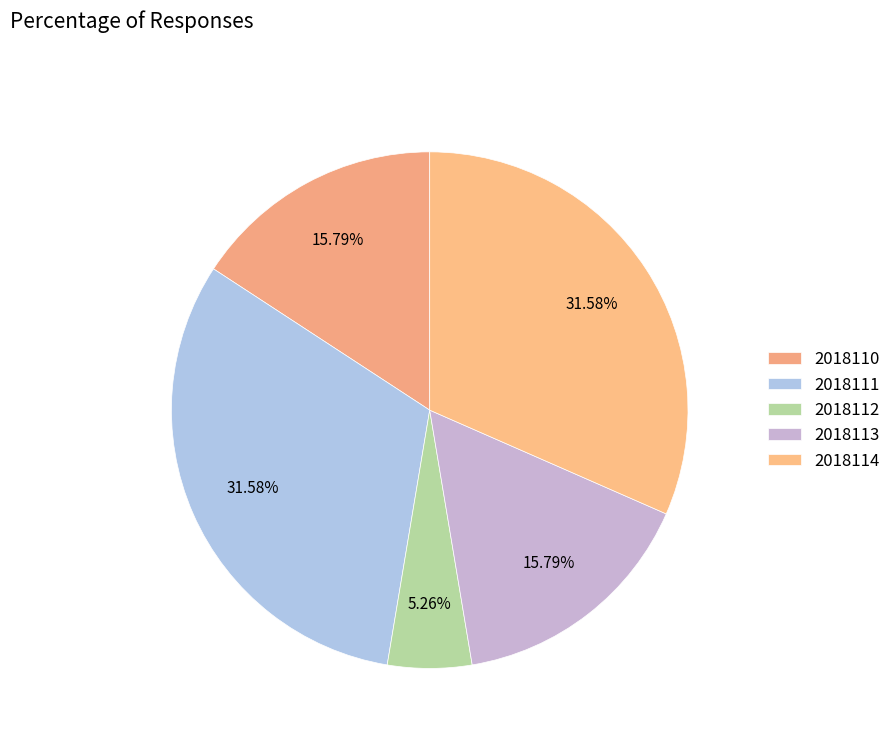

What is the ratio of the value at 2018112 to the value at 2018111?

0.2